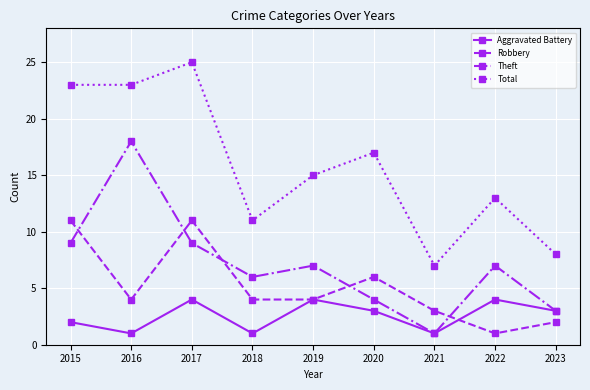

Is the value of Theft at 2015 greater than the value of Aggravated Battery at 2016?

Yes